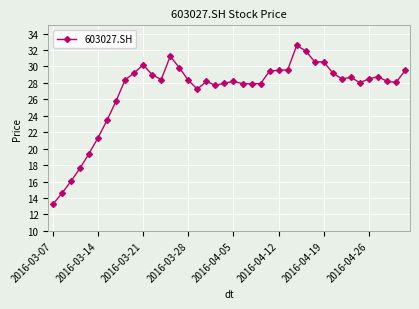

How many series are shown in this chart?

1